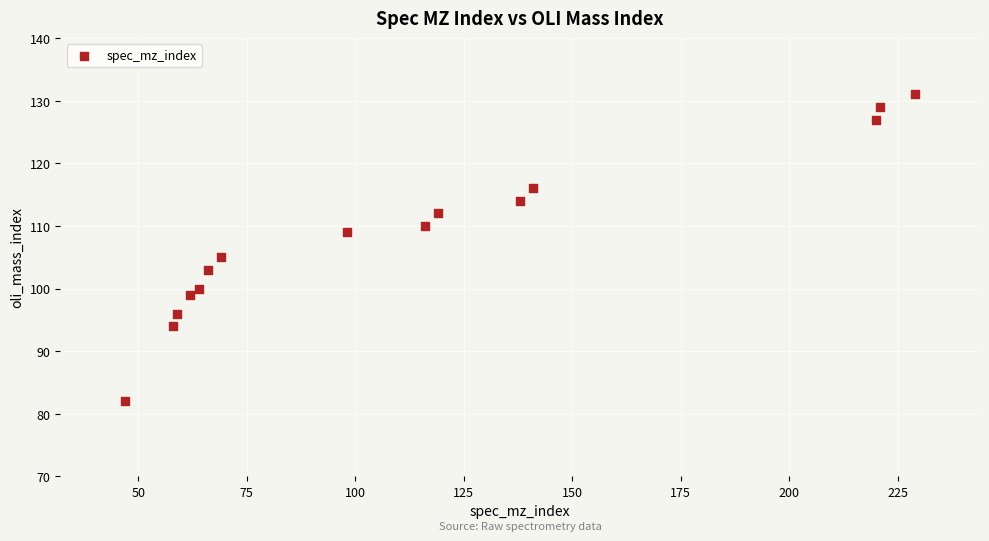

What Y value in the scatter plot is closest to 106?

105